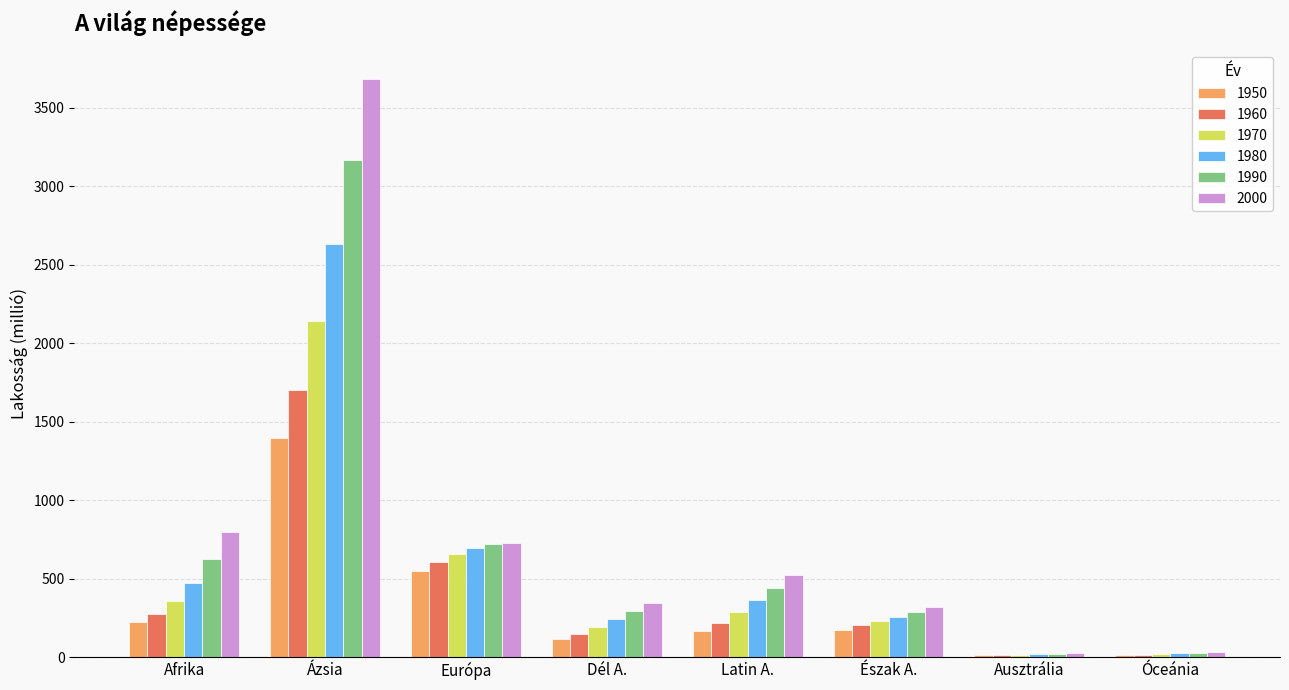

Where is 1960 nearest to the value 857?

Európa